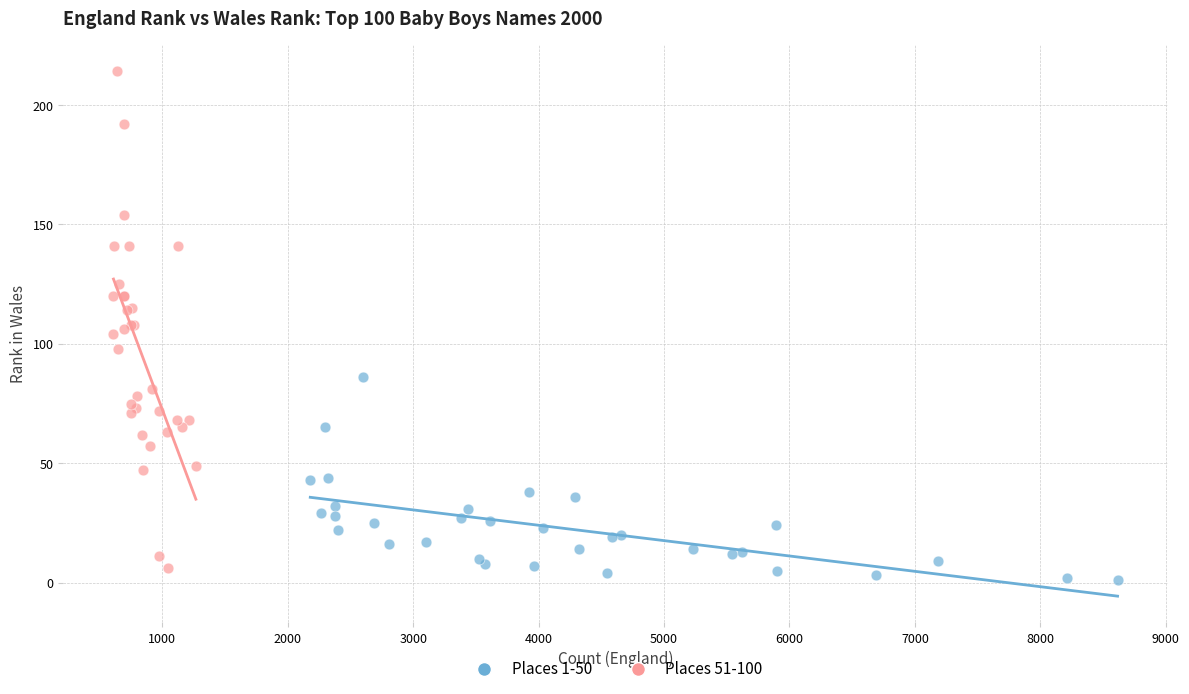

Which series has the widest spread of Y values?

Places 51-100